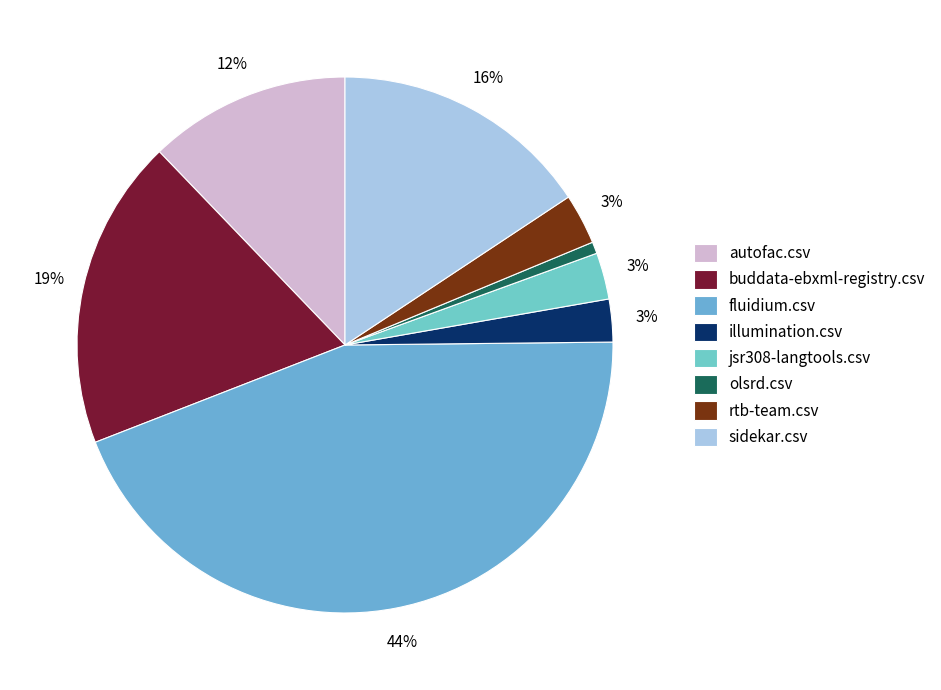

Which category has the smallest portion of the pie?

olsrd.csv